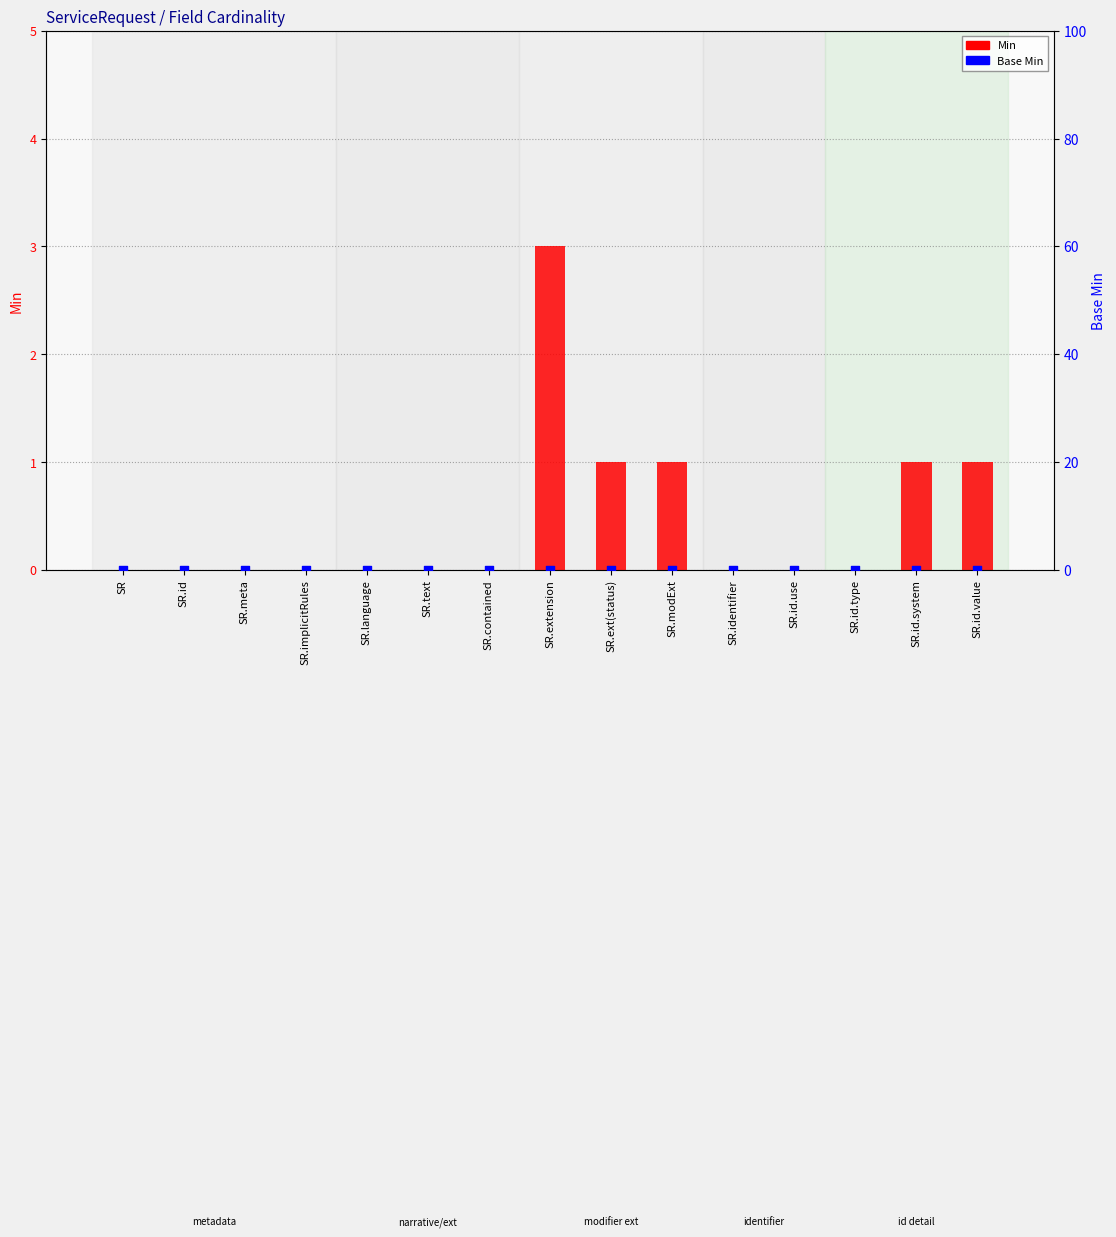

At which category is the sum across all series the highest?

SR.extension